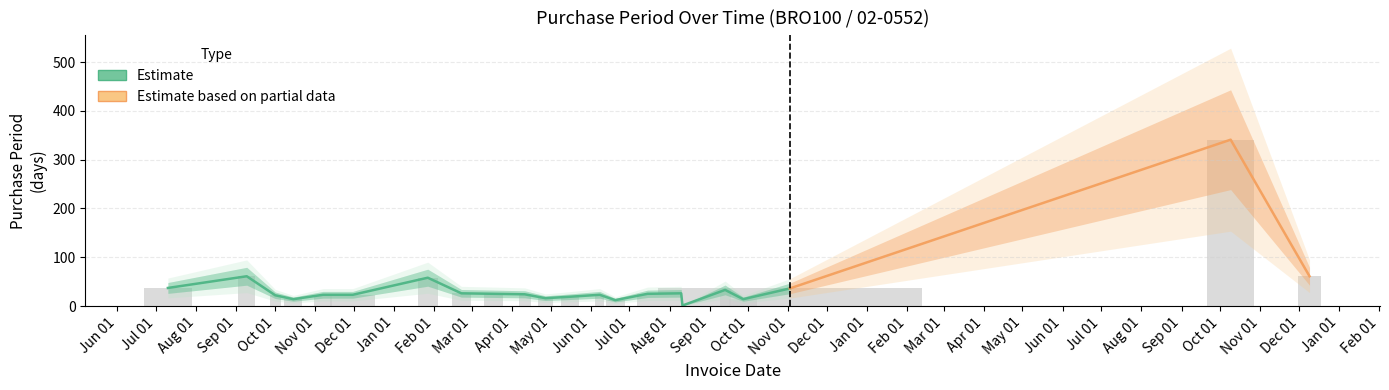

The value at 2015-09-09 is 61. True or false?

True